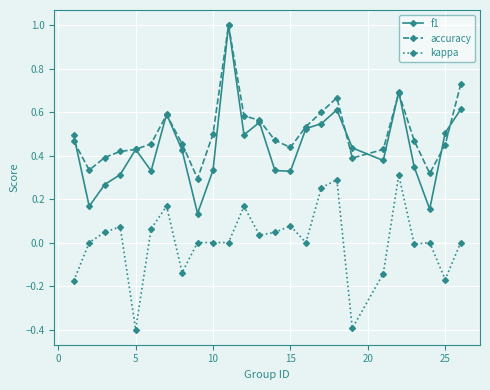

How many categories are shown in the chart?

25